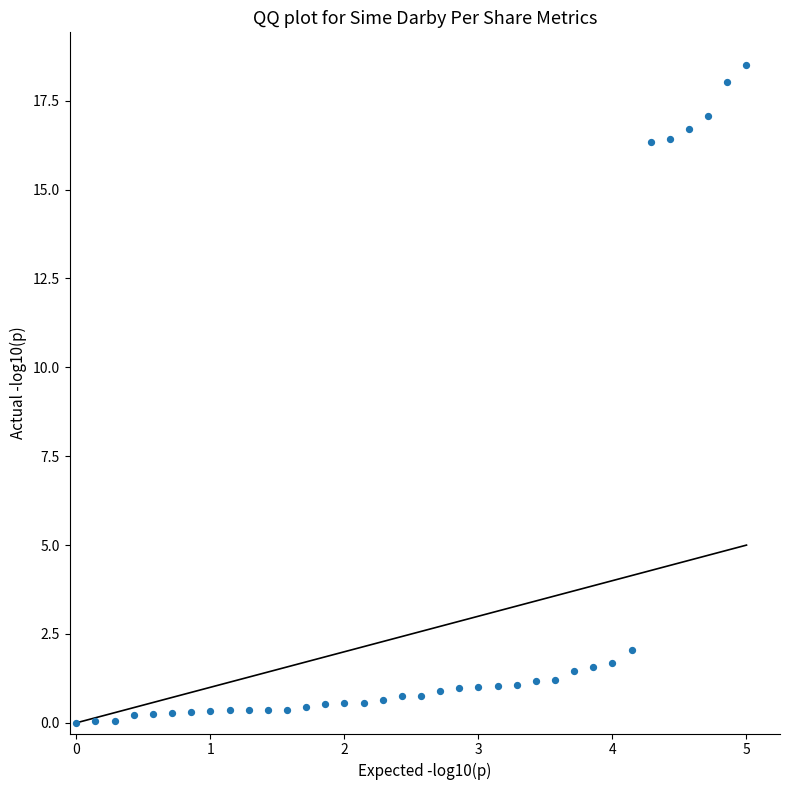

What Y value in the scatter plot is closest to 9?

2.1